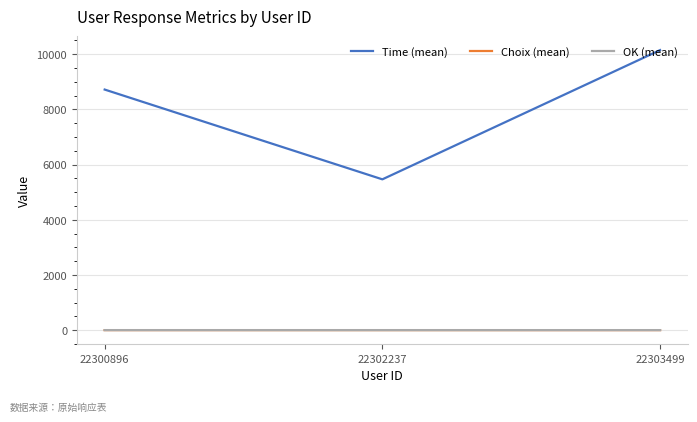

Is this an area chart (filled region under the line)?

No